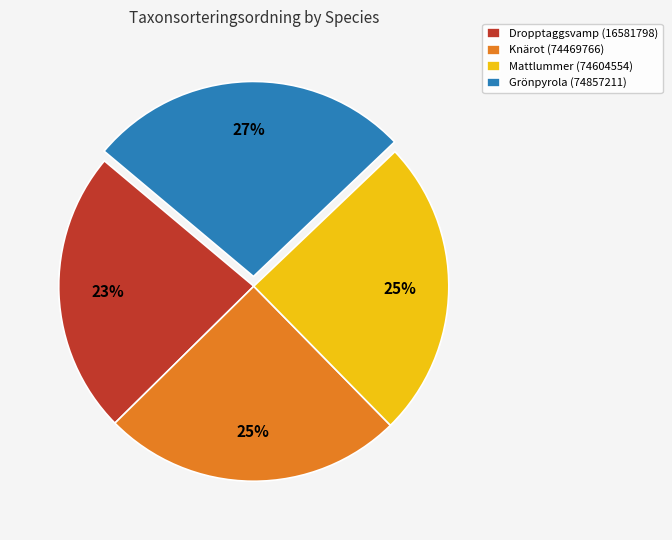

To the nearest percent, what is the average slice percentage?

25%